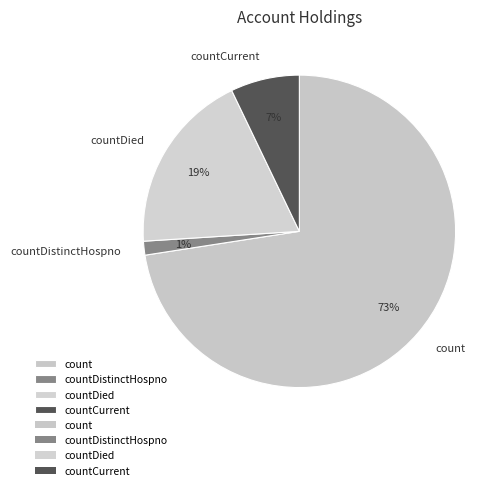

True or false: countDistinctHospno accounts for 1% of the total.

True